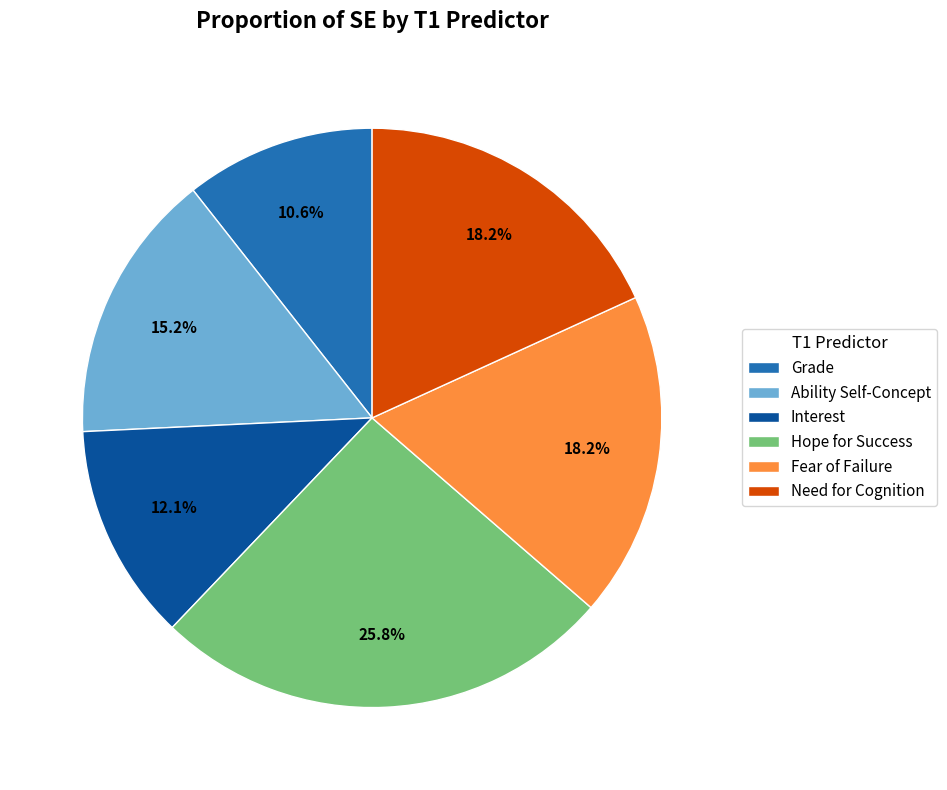

Between Interest and Grade, which is larger?

Interest